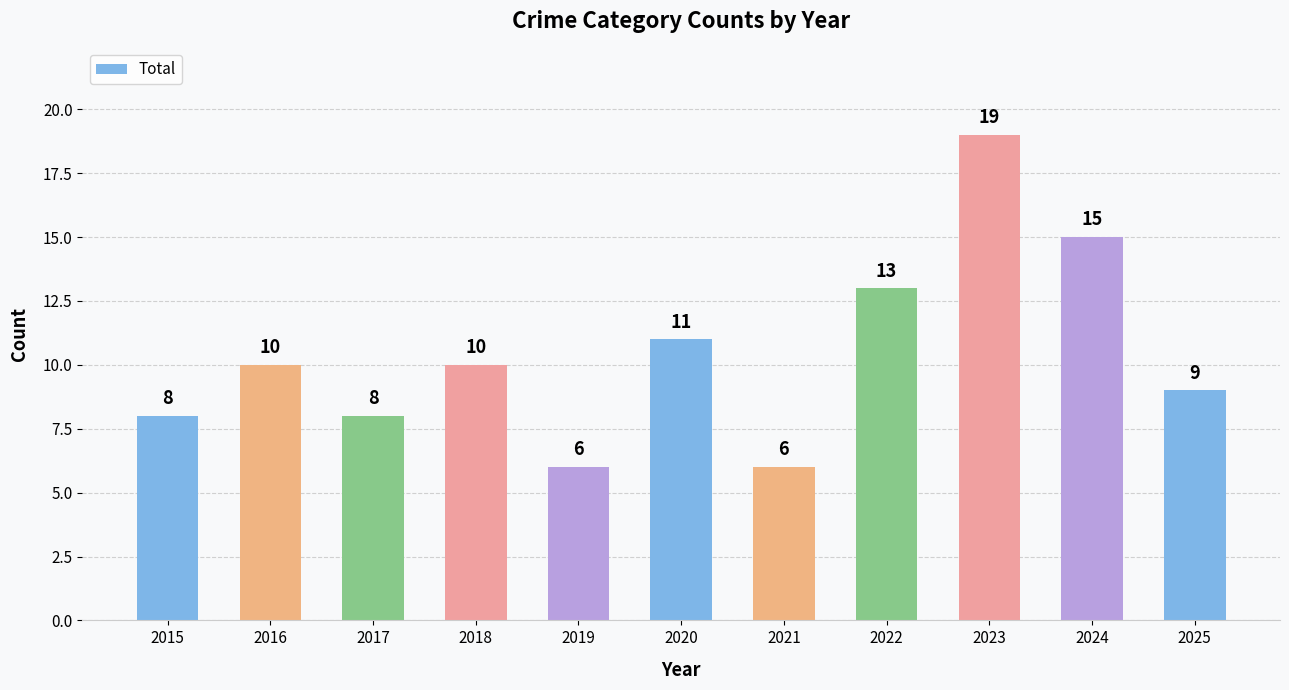

The value at 2021 is 6. True or false?

True